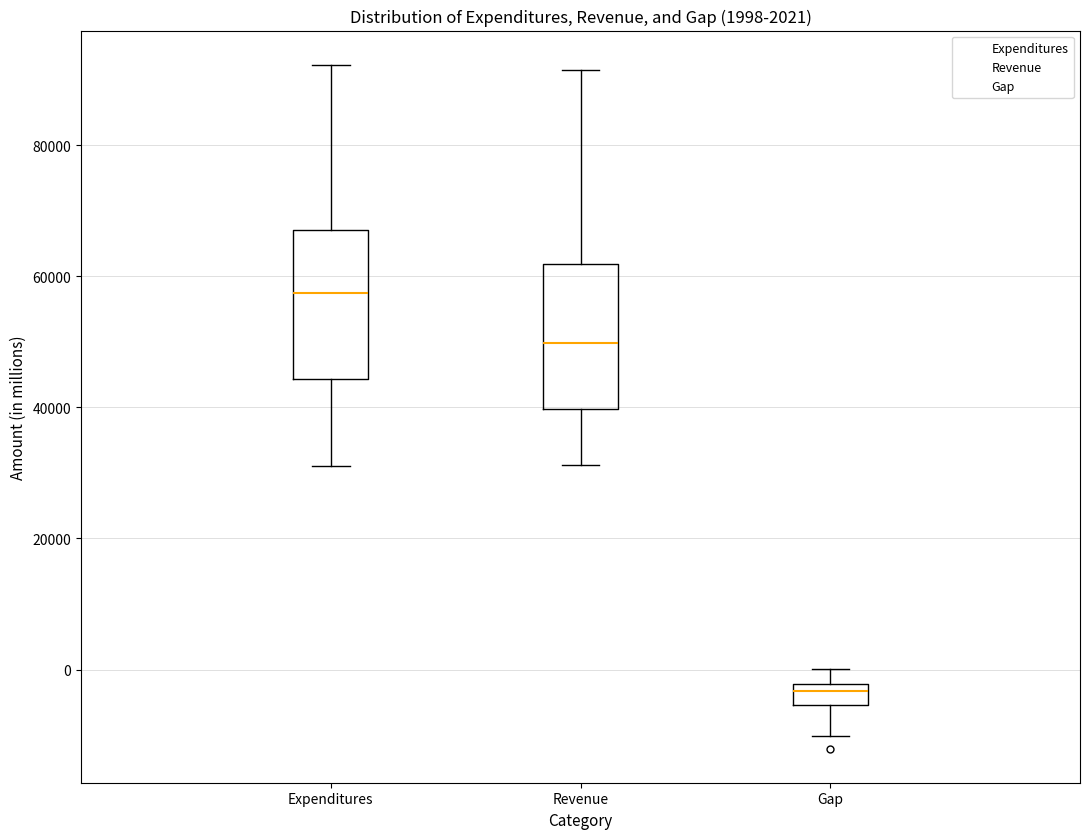

Which box has the highest median line?

Expenditures